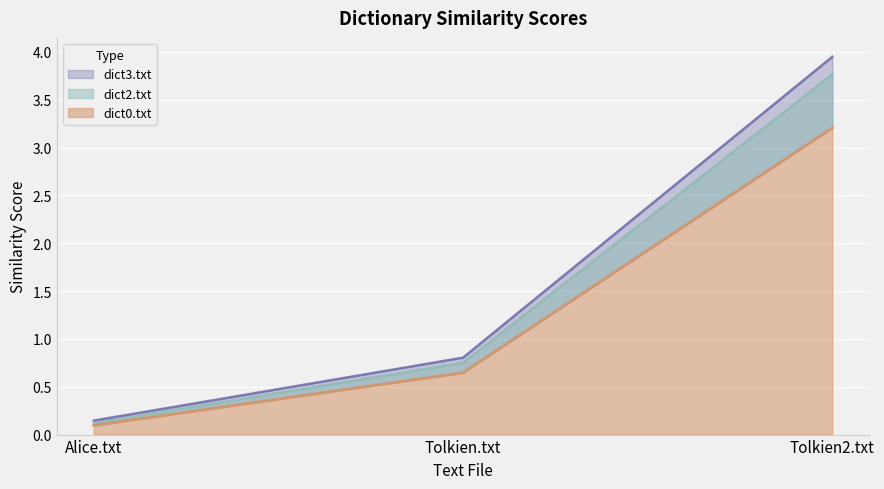

What is the maximum value for dict3.txt?

3.9